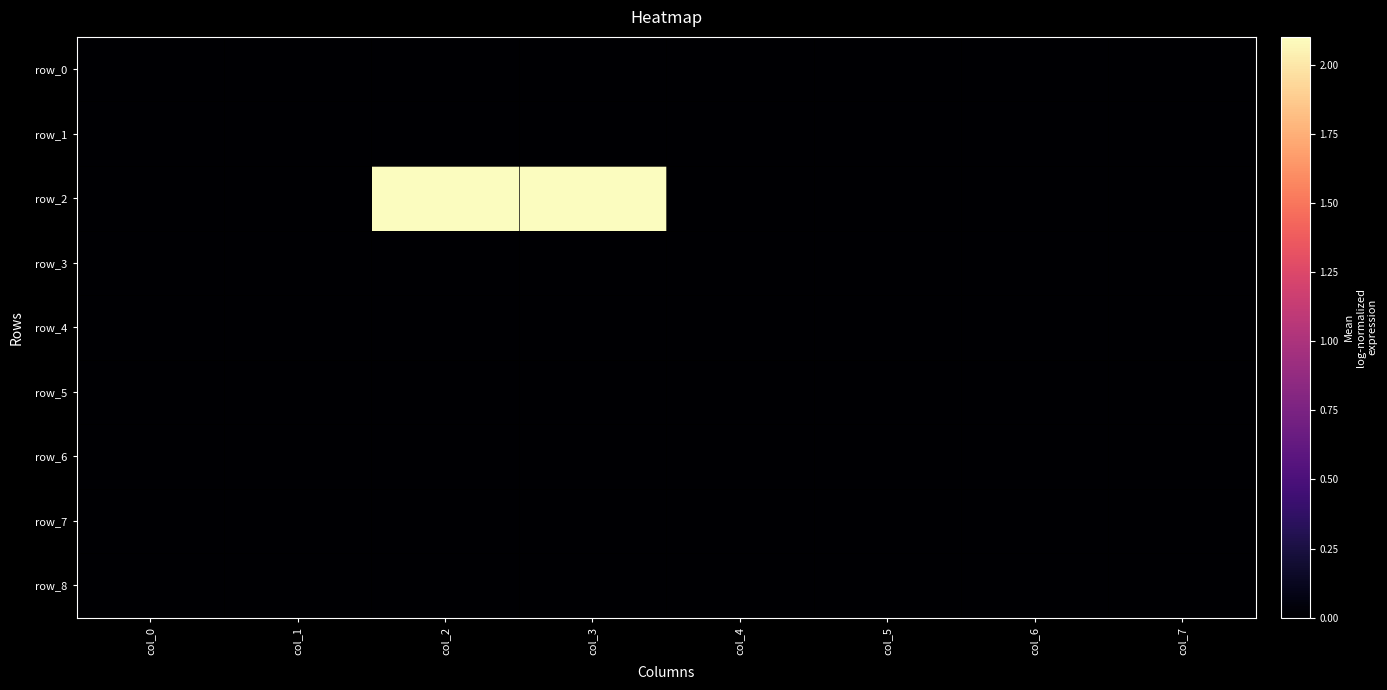

Where is row_3 nearest to the value 0?

col_0